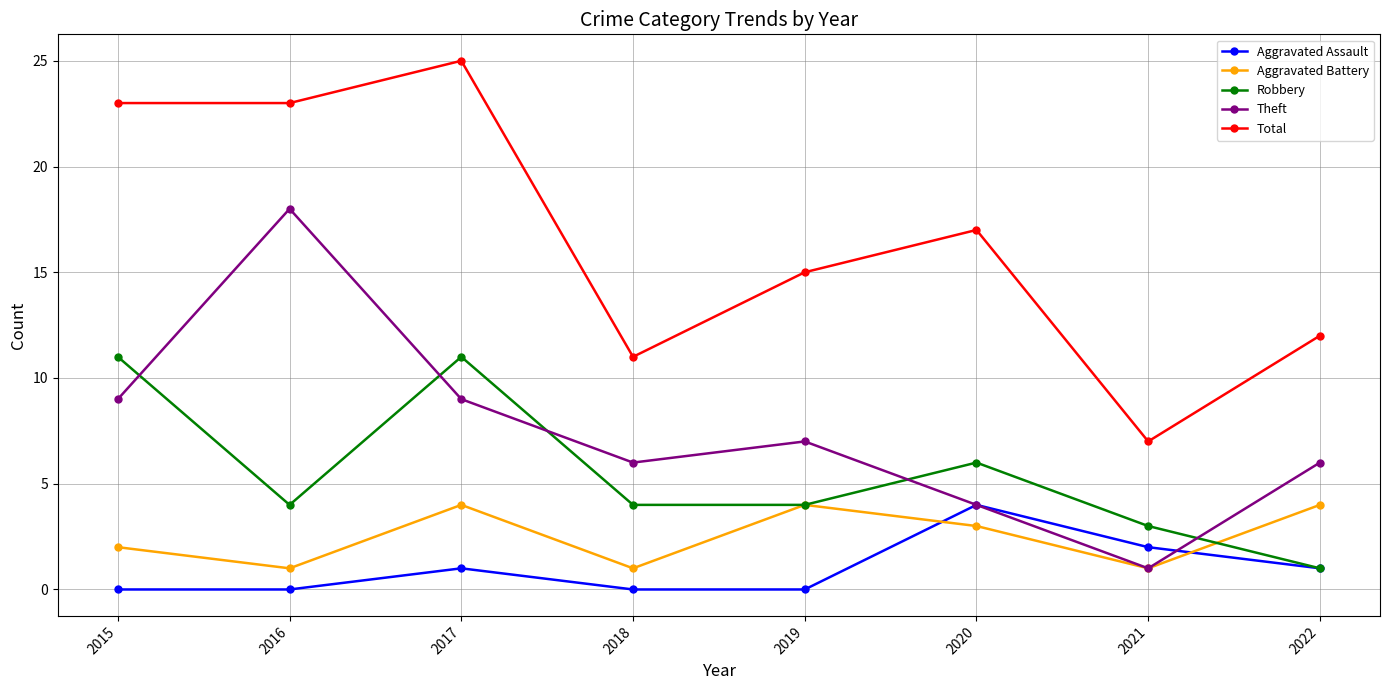

How many distinct data groups are displayed?

5